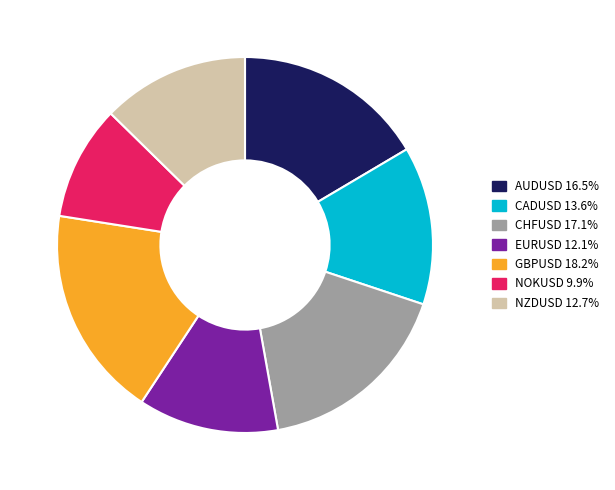

How many segments does this pie chart have?

7